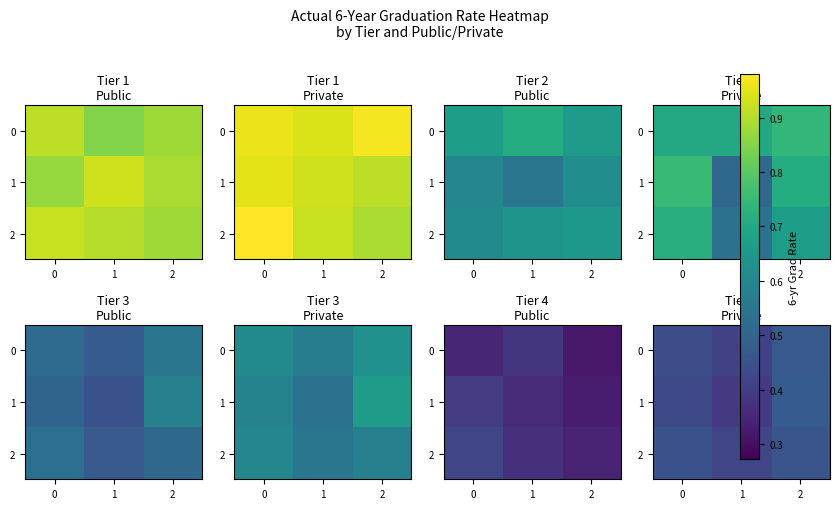

Is it true that 1 equals 0.4 at 0?

True